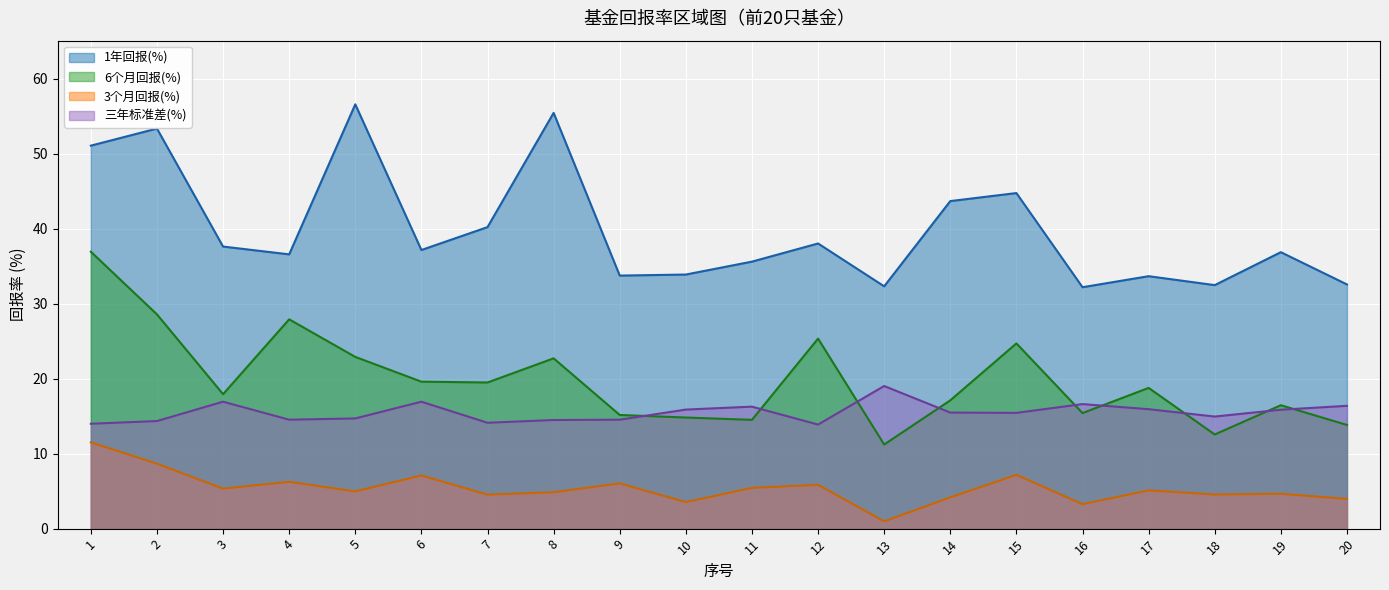

Reading left to right, transcribe all the data shown in this chart.

1年回报(%): 51.0	53.3	37.6	36.6	56.6	37.1	40.2	55.4	33.7	33.9	35.6	38.0	32.3	43.7	44.7	32.2	33.6	32.5	36.9	32.5
6个月回报(%): 36.9	28.6	17.9	27.9	22.9	19.6	19.5	22.7	15.2	14.8	14.5	25.3	11.2	17.1	24.7	15.4	18.8	12.6	16.4	13.8
3个月回报(%): 11.5	8.7	5.3	6.2	5.0	7.1	4.5	4.8	6.0	3.5	5.4	5.8	1.0	4.2	7.2	3.3	5.1	4.5	4.7	4.0
三年标准差(%): 14.0	14.3	16.9	14.5	14.7	16.9	14.1	14.5	14.5	15.9	16.3	13.9	19.0	15.5	15.4	16.6	15.9	14.9	15.8	16.4